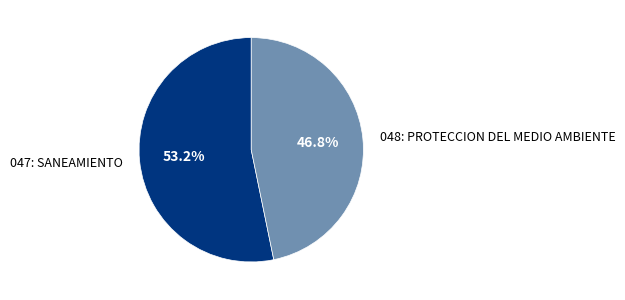

Is there any slice that represents more than half of the pie?

Yes